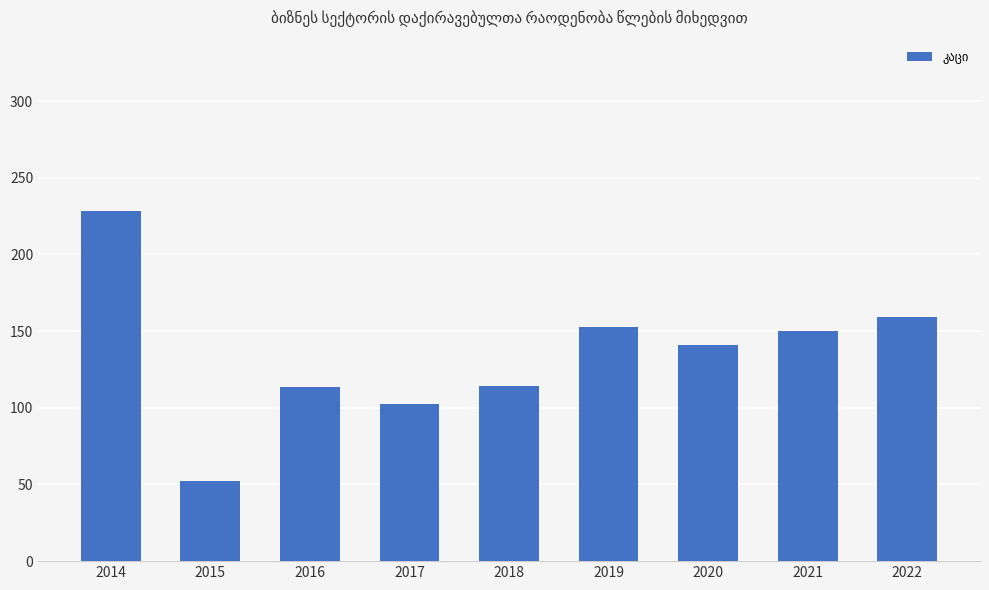

What is the change in value from 2019 to 2021?

-2.4